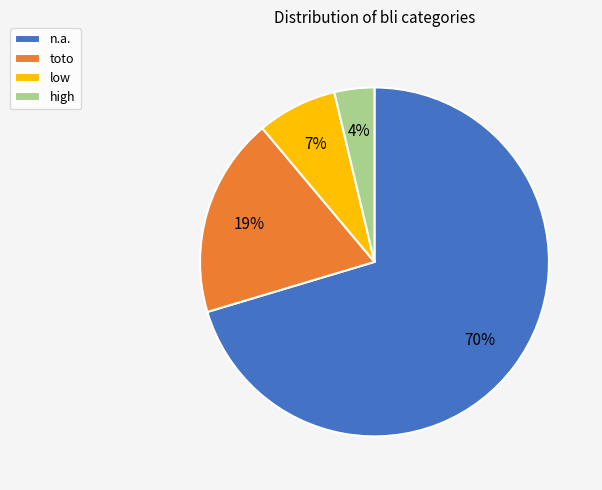

Is there a majority slice in this chart?

Yes